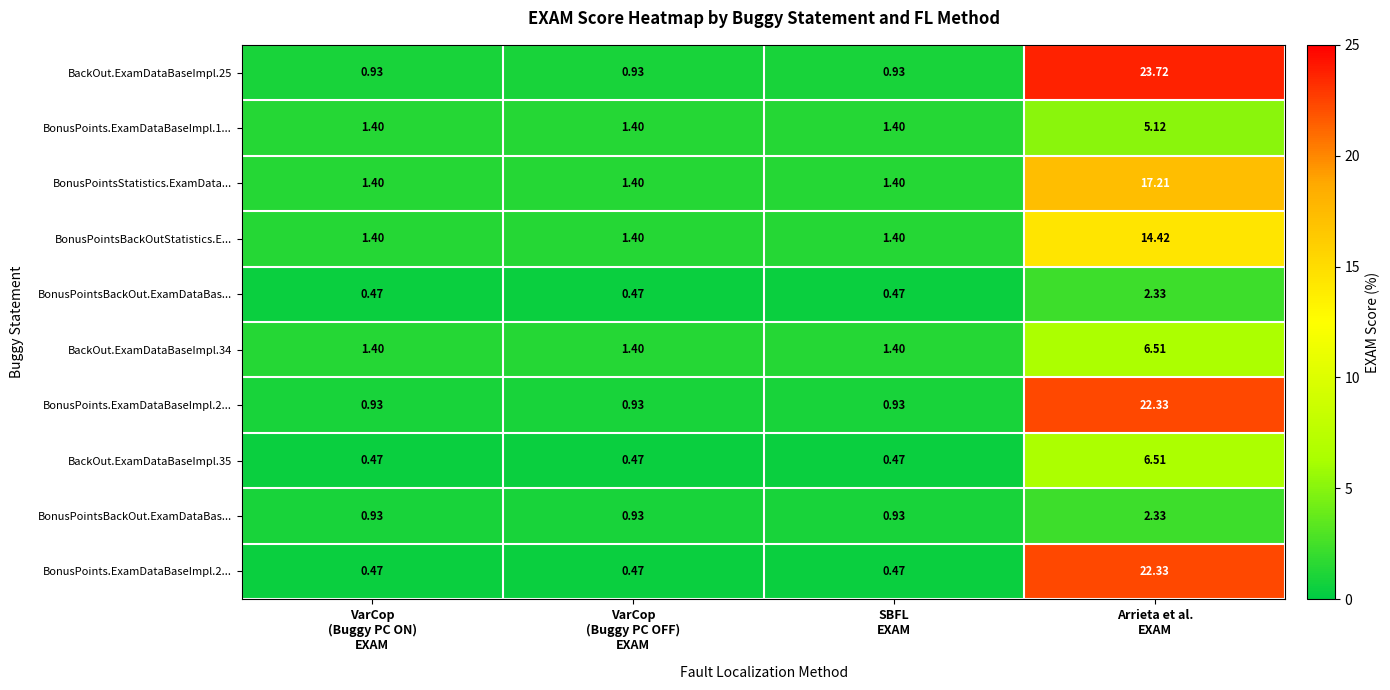

Between SBFL
EXAM and VarCop
(Buggy PC ON)
EXAM, which is larger?

SBFL
EXAM